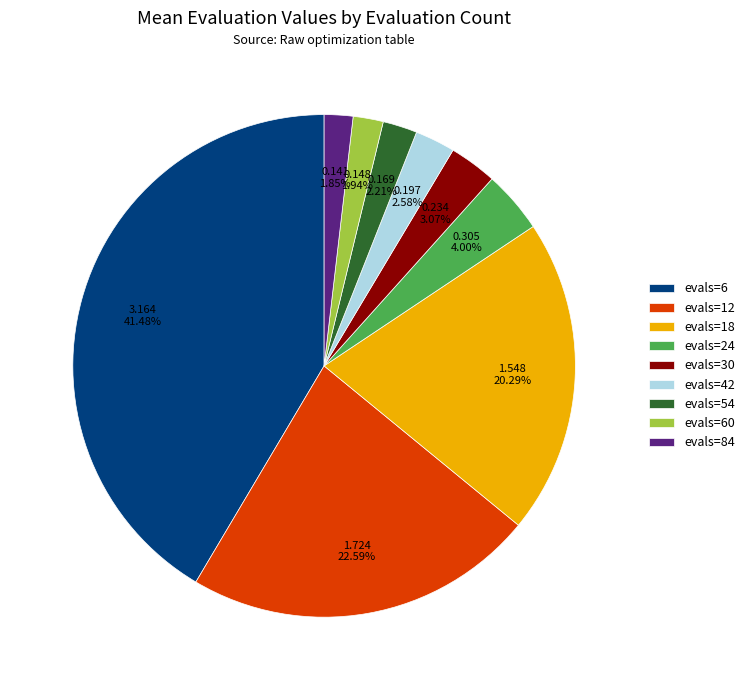

Which category has the biggest portion of the pie?

evals=6